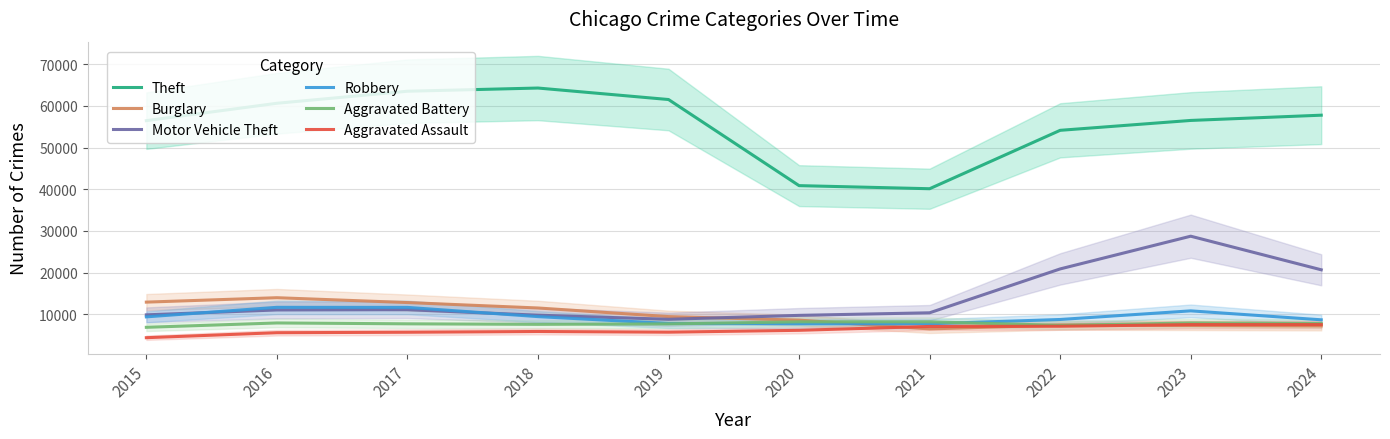

What is the smallest value displayed?

4412